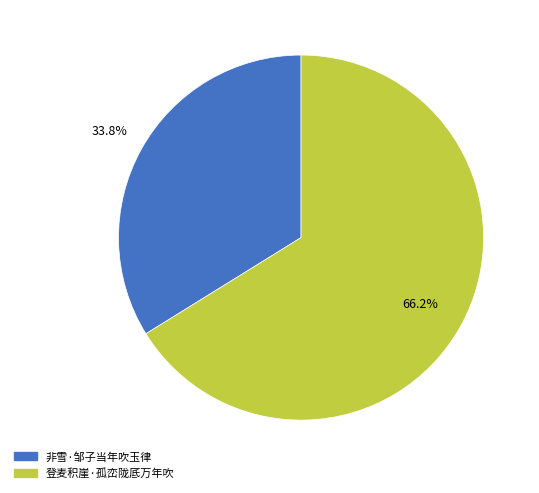

True or false: 登麦积崖·孤峦陇厎万年吹 accounts for 66% of the total.

True